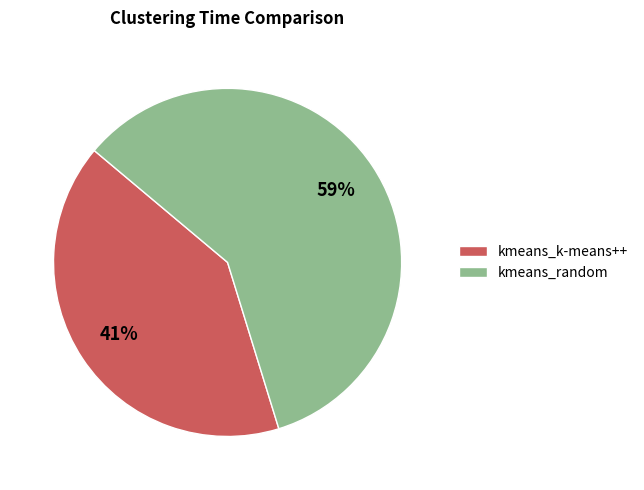

What is the largest slice in the pie chart?

kmeans_random